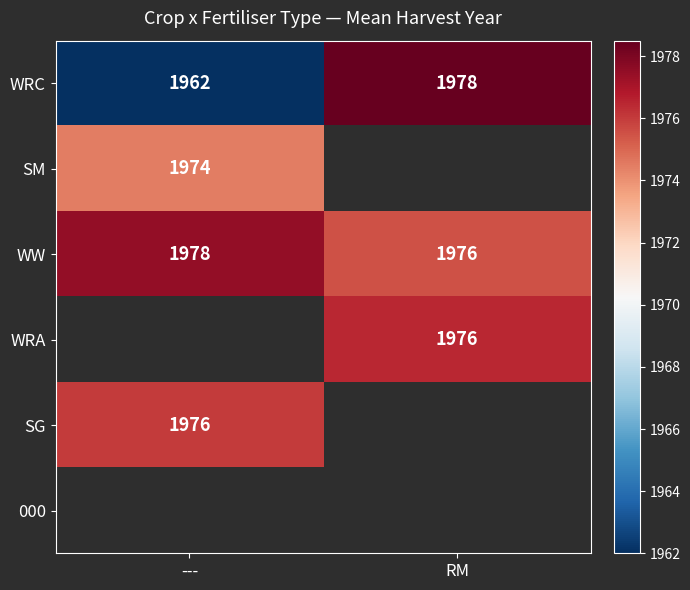

List the labels in order of WRC value, largest first.

RM, ---